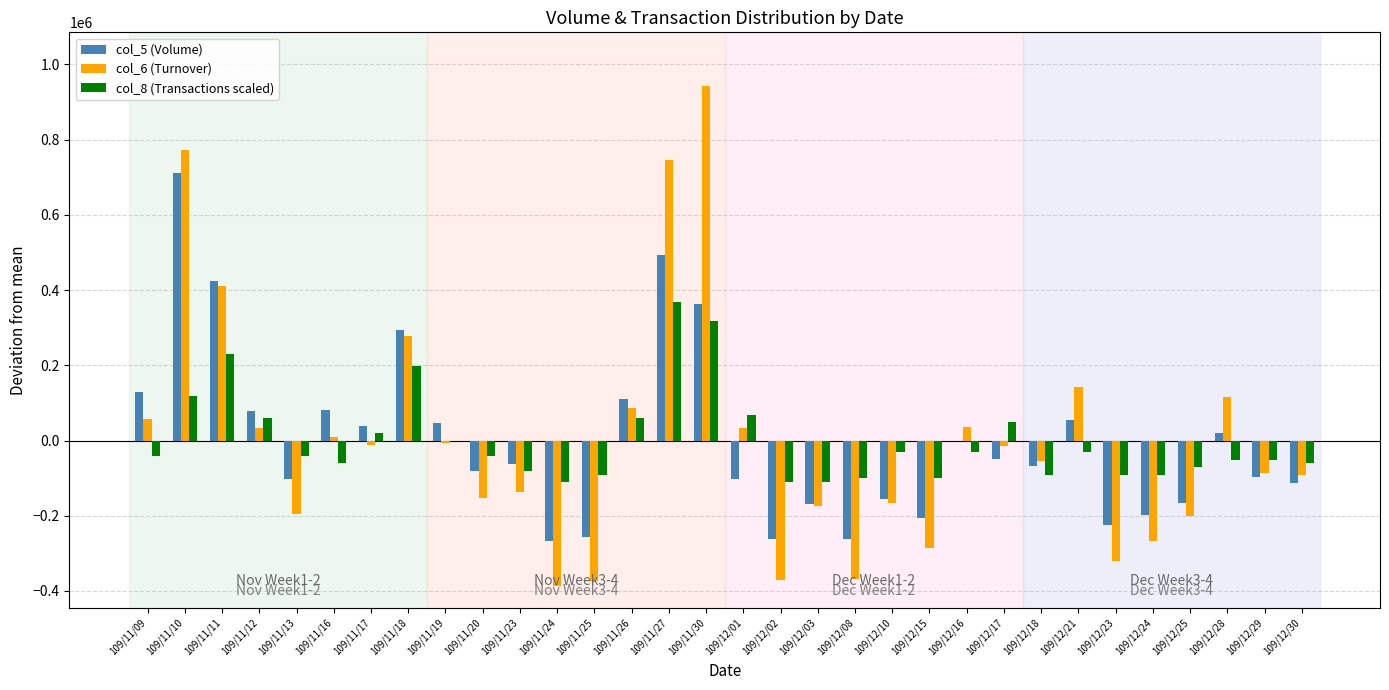

Is the value of col_8 (Transactions scaled) at 109/11/27 greater than the value of col_6 (Turnover) at 109/11/27?

No